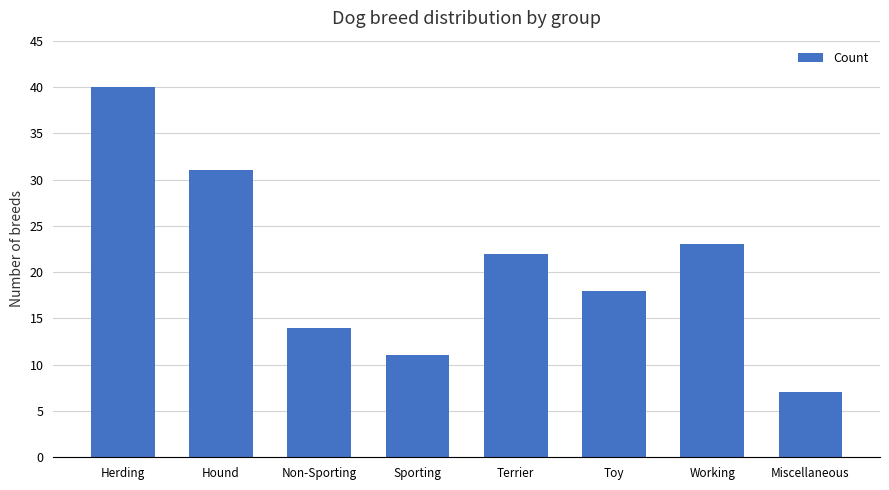

At which label is the value closest to 23?

Working